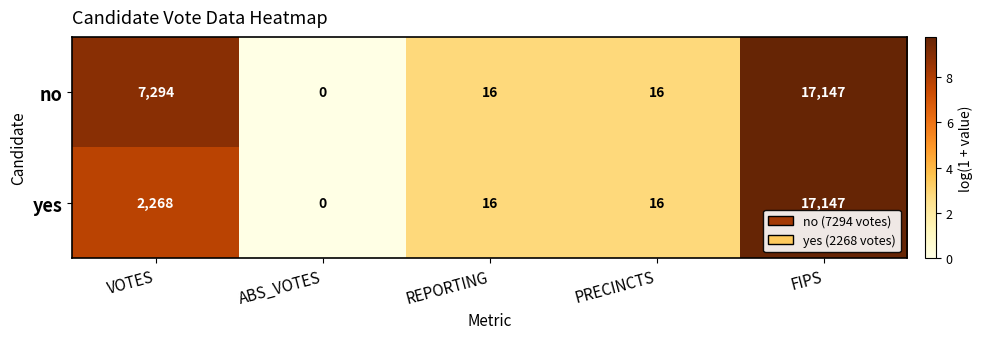

How many values in yes are above zero?

4